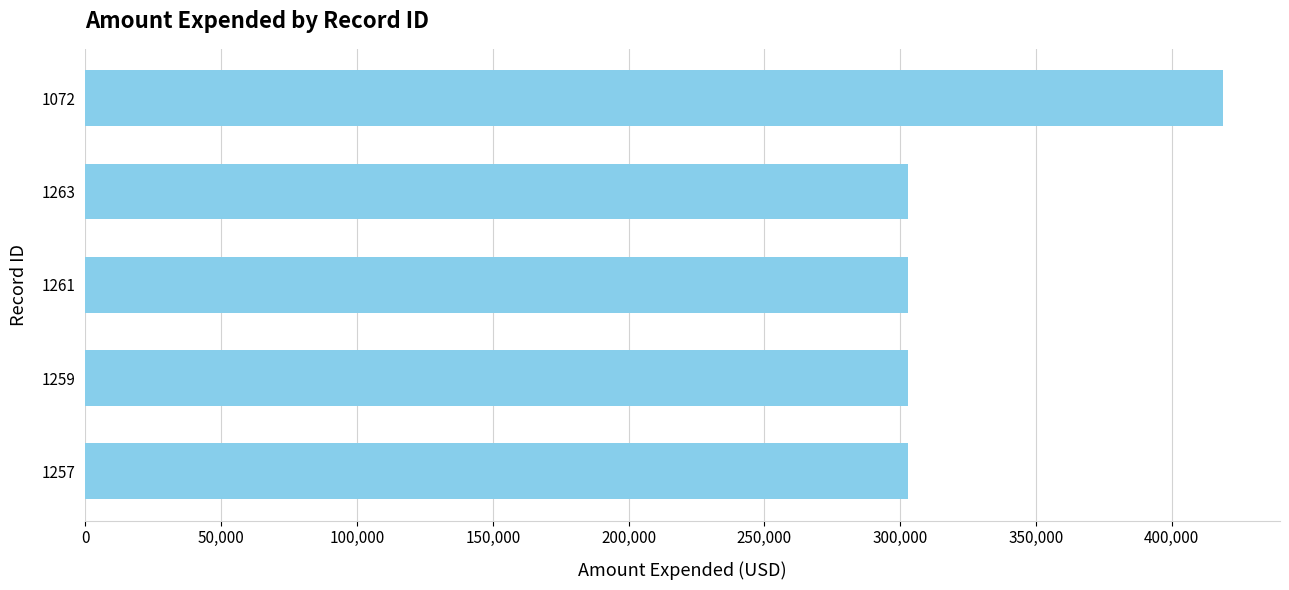

How many distinct data groups are displayed?

1